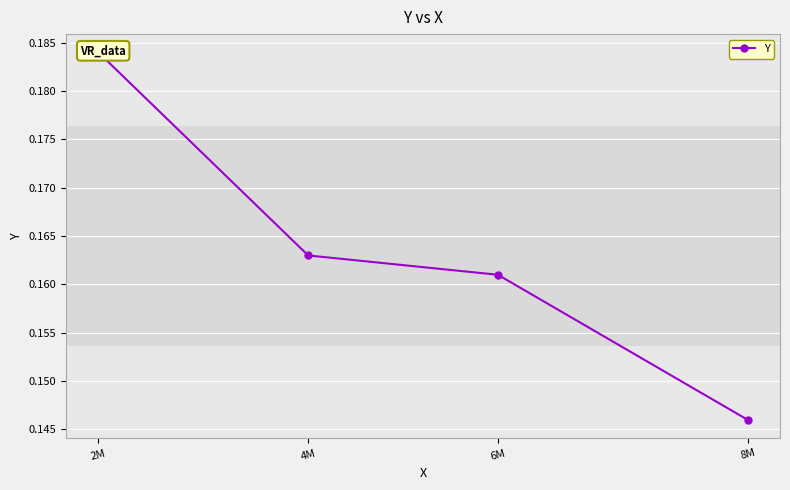

What is the average value?

0.2